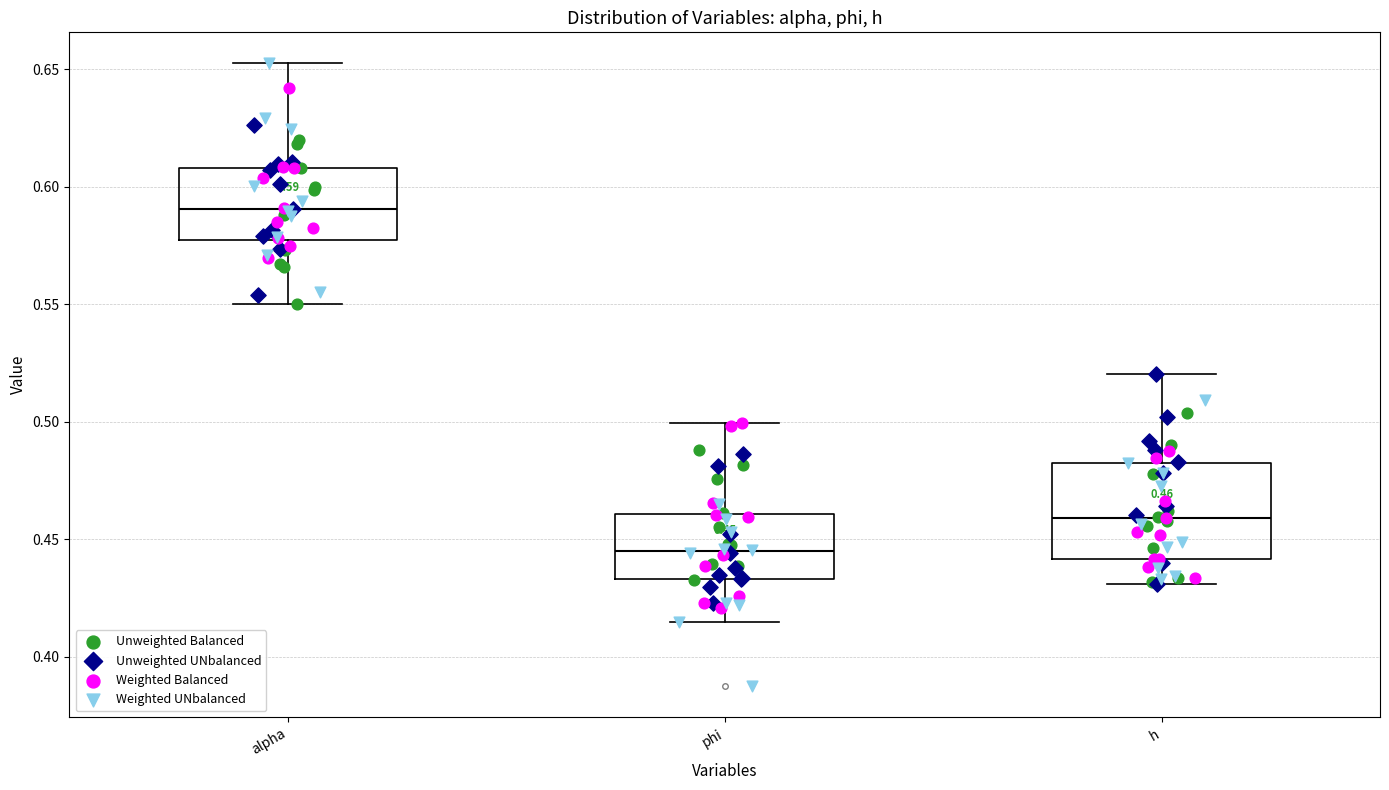

Comparing the boxes themselves (not the whiskers), which one is the tallest?

h